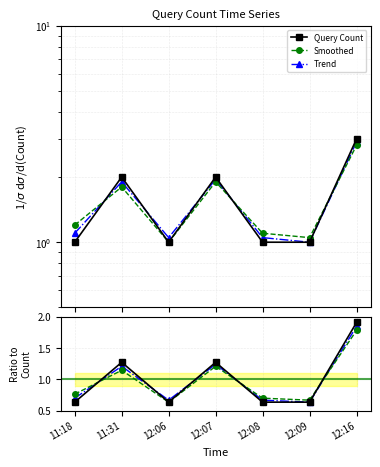

How many intersections are there between Trend and Smoothed?

3